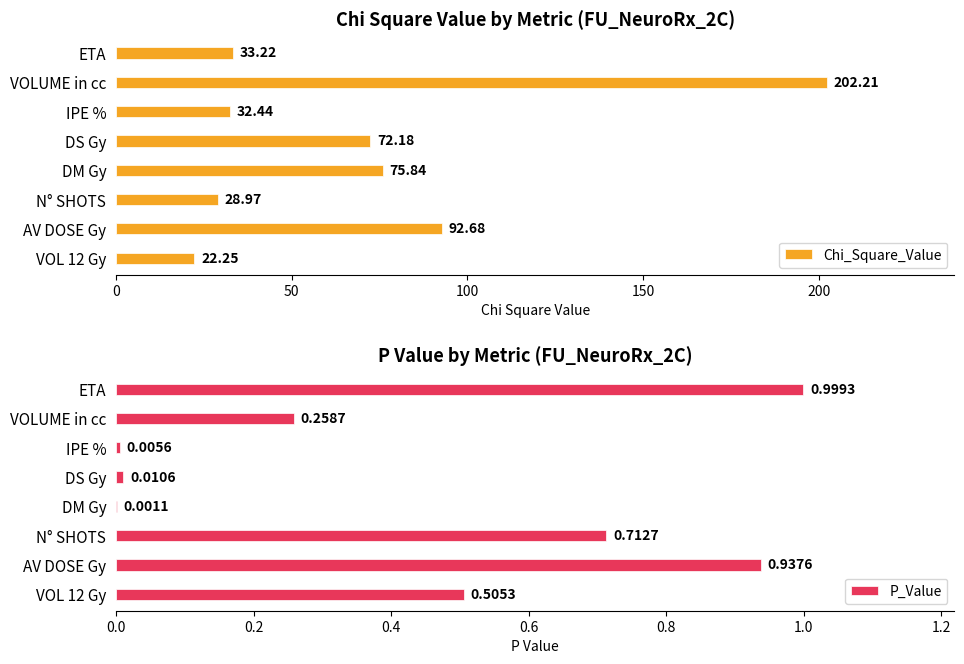

Count the number of data series in this chart.

2